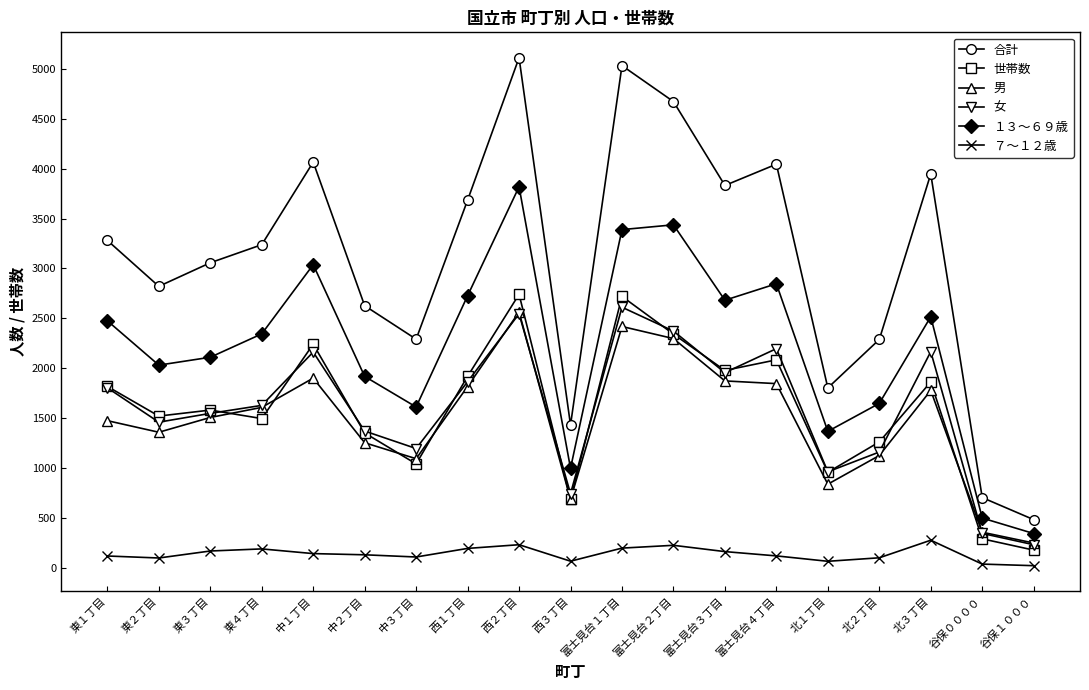

Between 中１丁目 and 北１丁目, which series saw the biggest shift?

合計